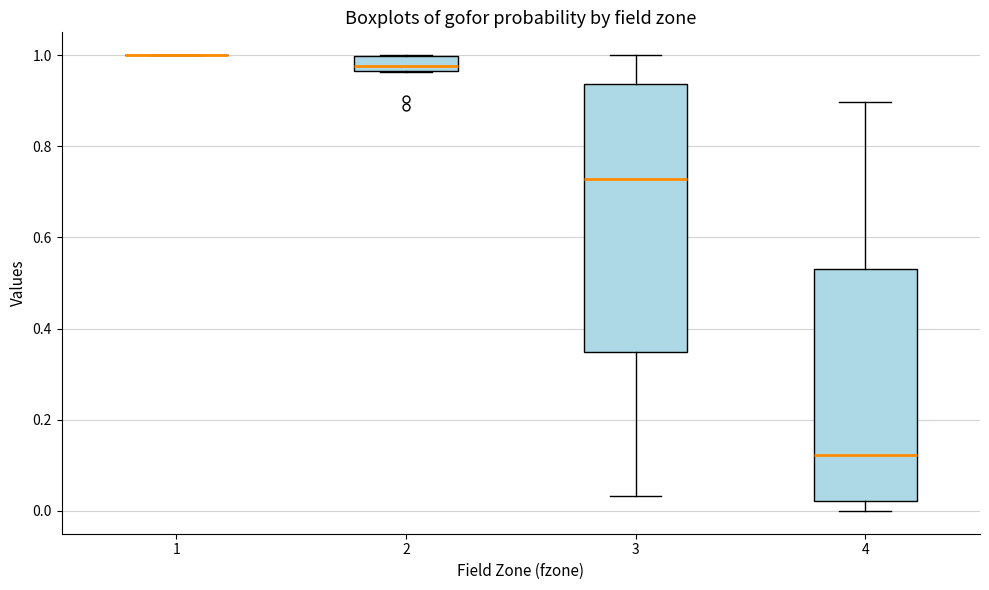

Comparing the boxes themselves (not the whiskers), which one is the tallest?

3